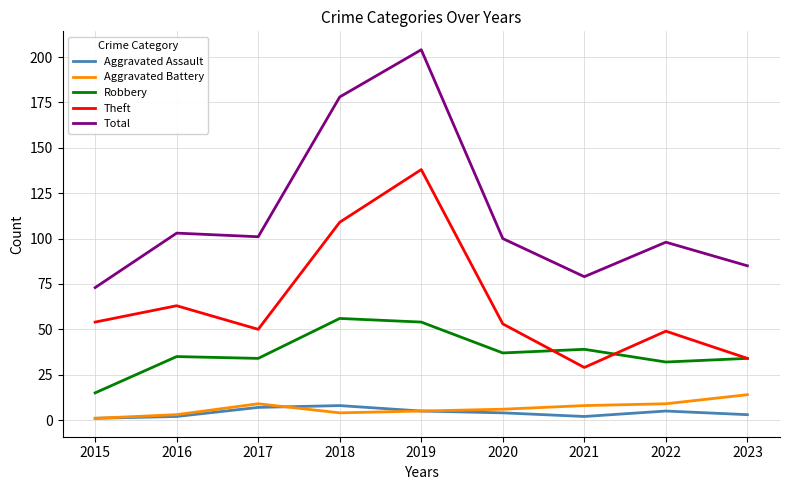

True or false: Aggravated Assault and Robbery cross at least once.

False